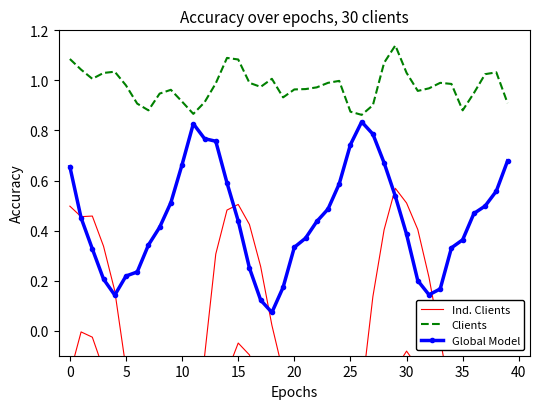

The value of Ind. Clients at 28 is 0.7. True or false?

False